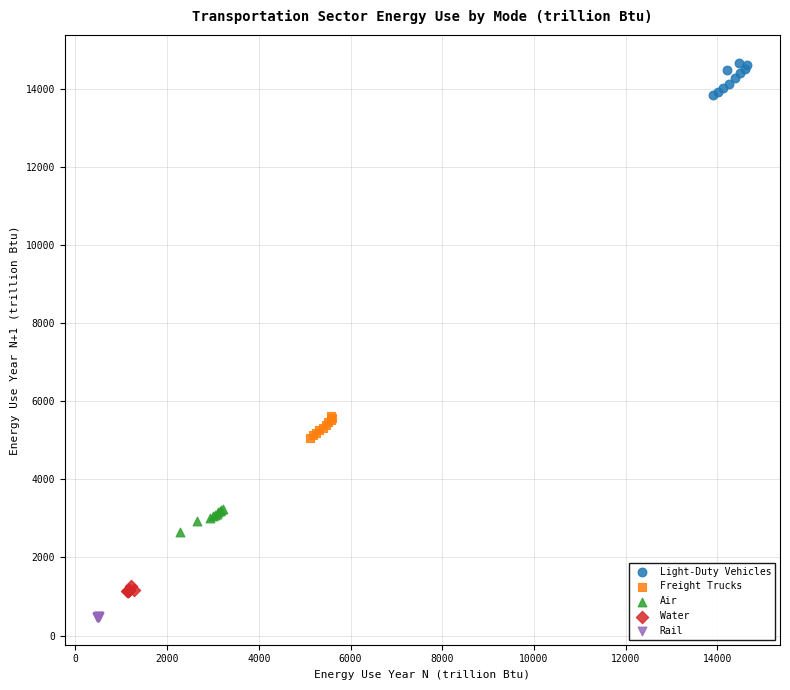

Which series contains the lowest Y value?

Rail